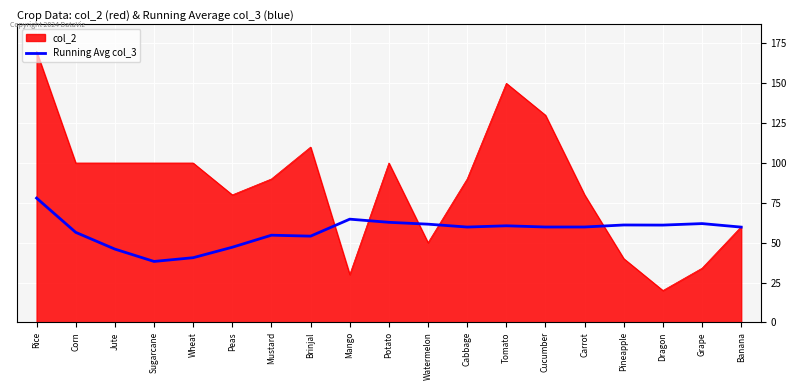

What position from the left is Brinjal?

8